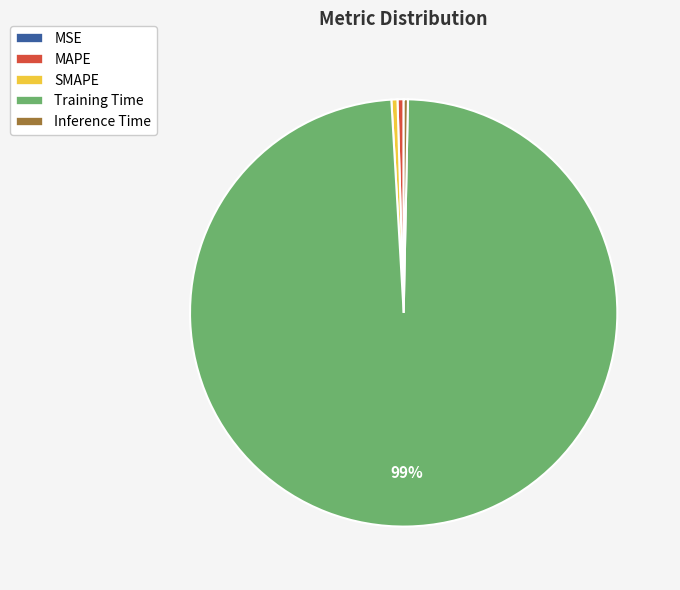

Is the sum of MAPE and Training Time greater than half?

Yes